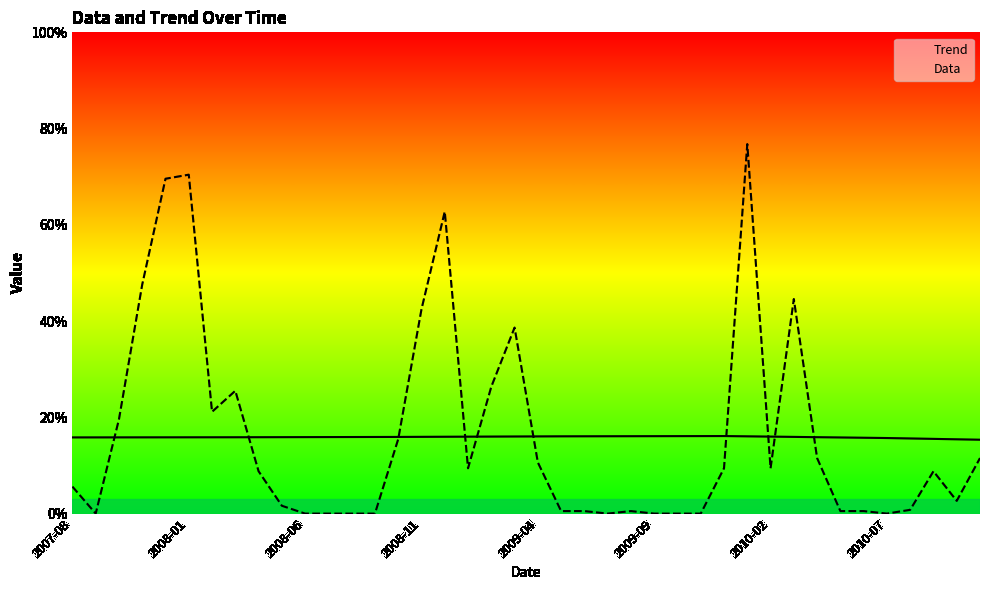

List the series in order of their overall mean, highest first.

Data, Trend